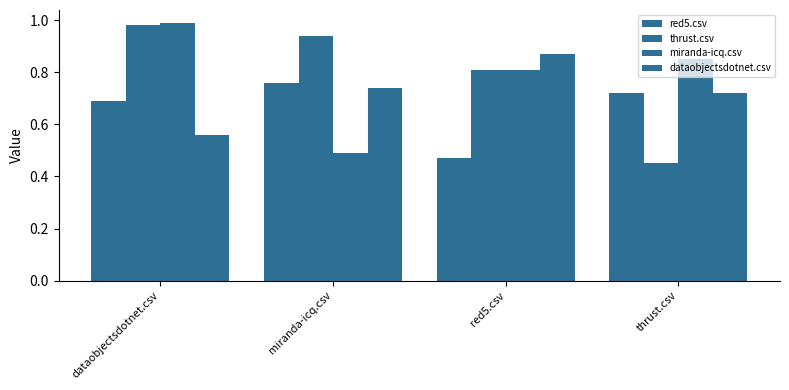

What is the average value of the thrust.csv series?

0.8